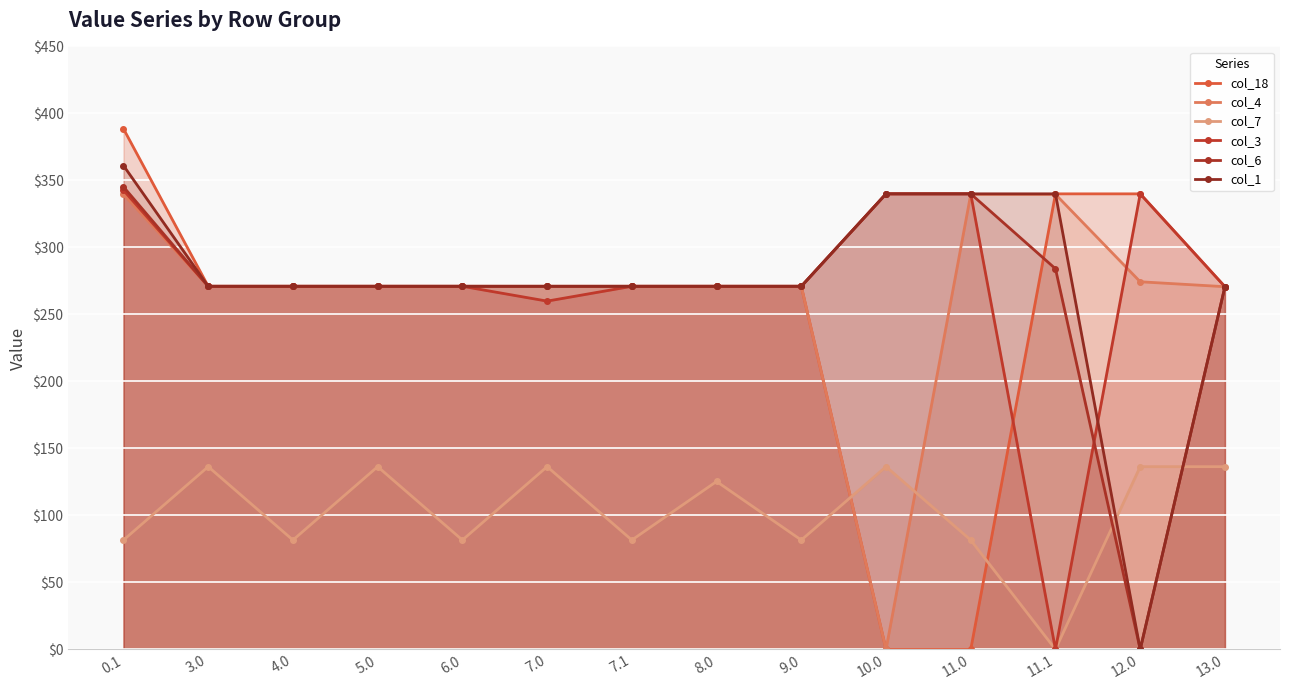

At how many categories does at least one series exceed 371?

1